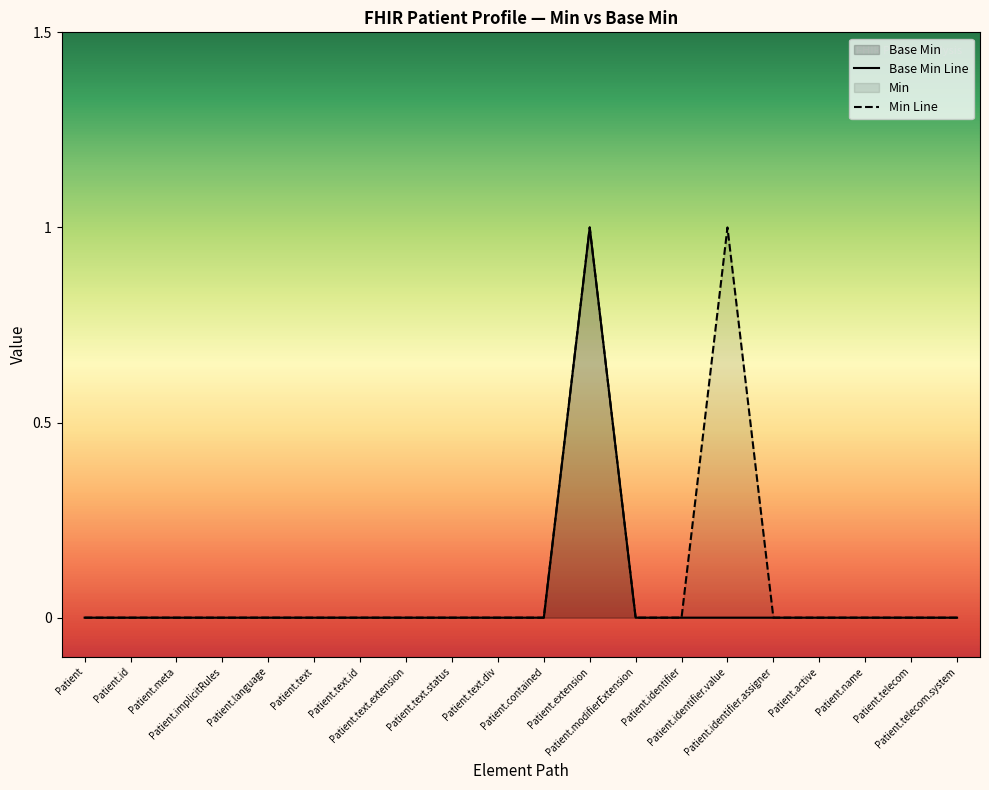

At how many categories does at least one series exceed 0?

2